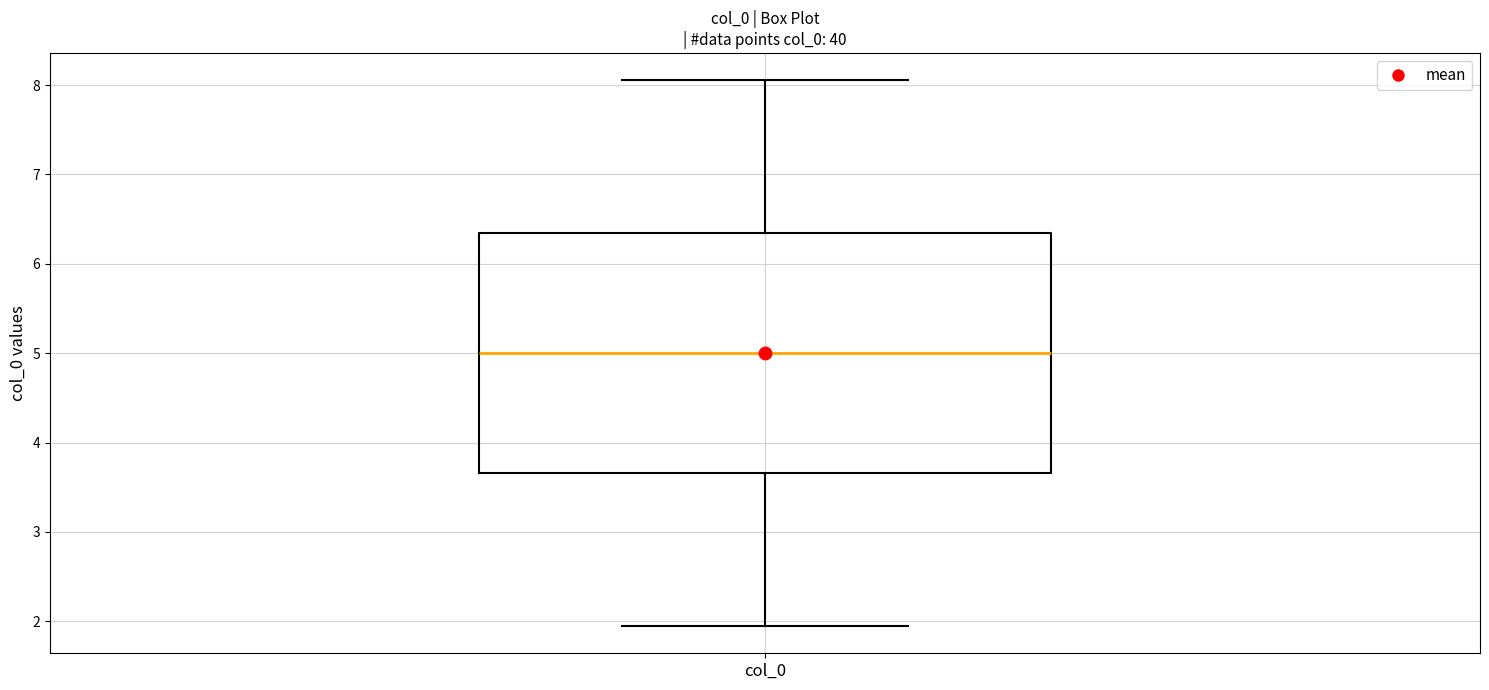

Where does the median line of the box for col_0 sit on the y-axis? The values are not printed on the chart, so give them approximately, as read against the axis.

5.0